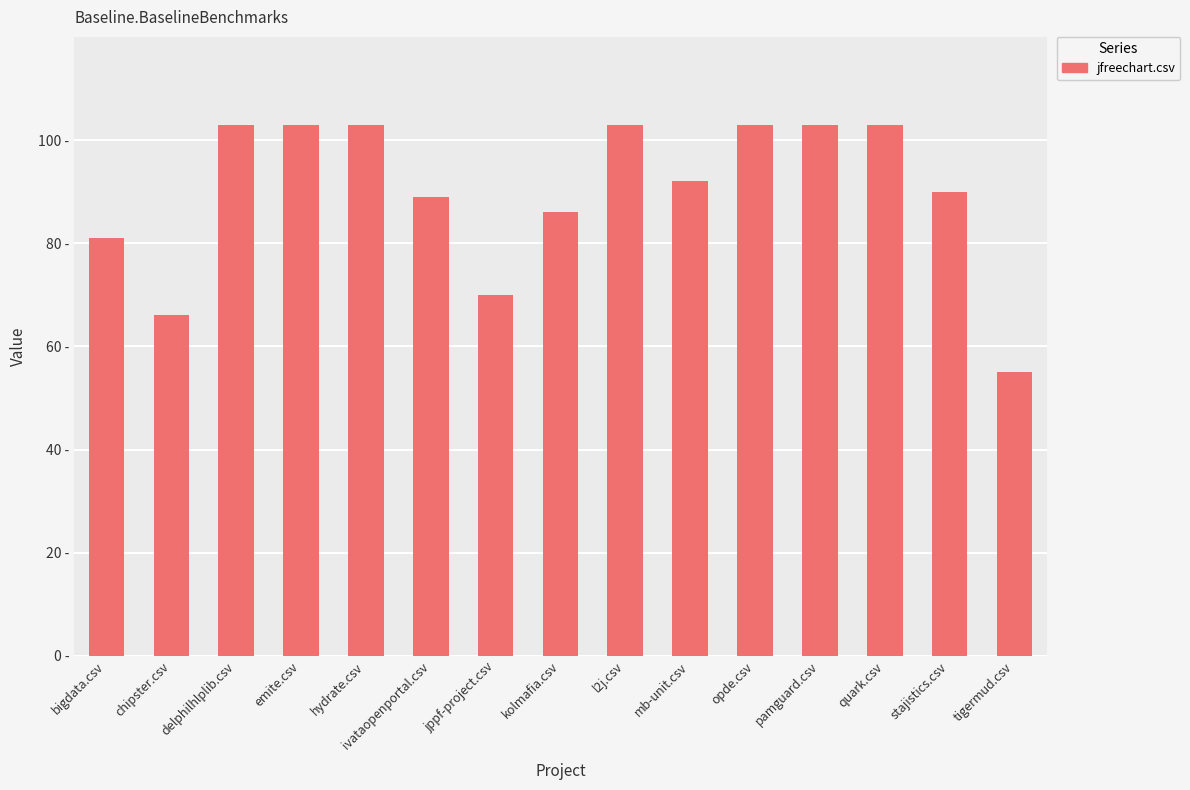

Does the chart contain any negative values?

No